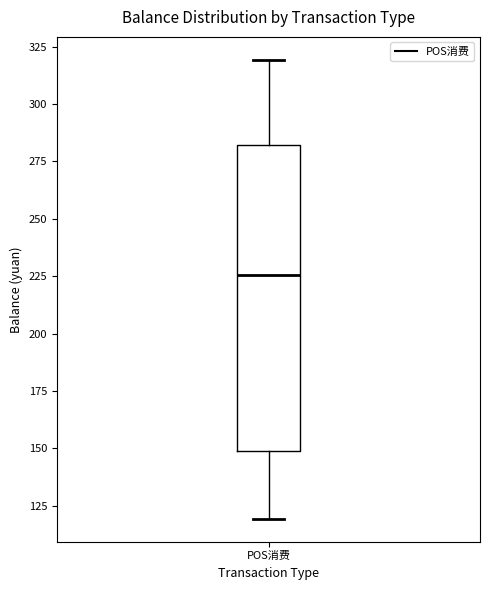

Read this box plot against the y-axis: the position of the median line, the range covered by the box, and the ends of both whiskers. The values are not printed on the chart, so give them approximately, as read against the axis.

median 225, box 150 to 280, whiskers 120 to 320